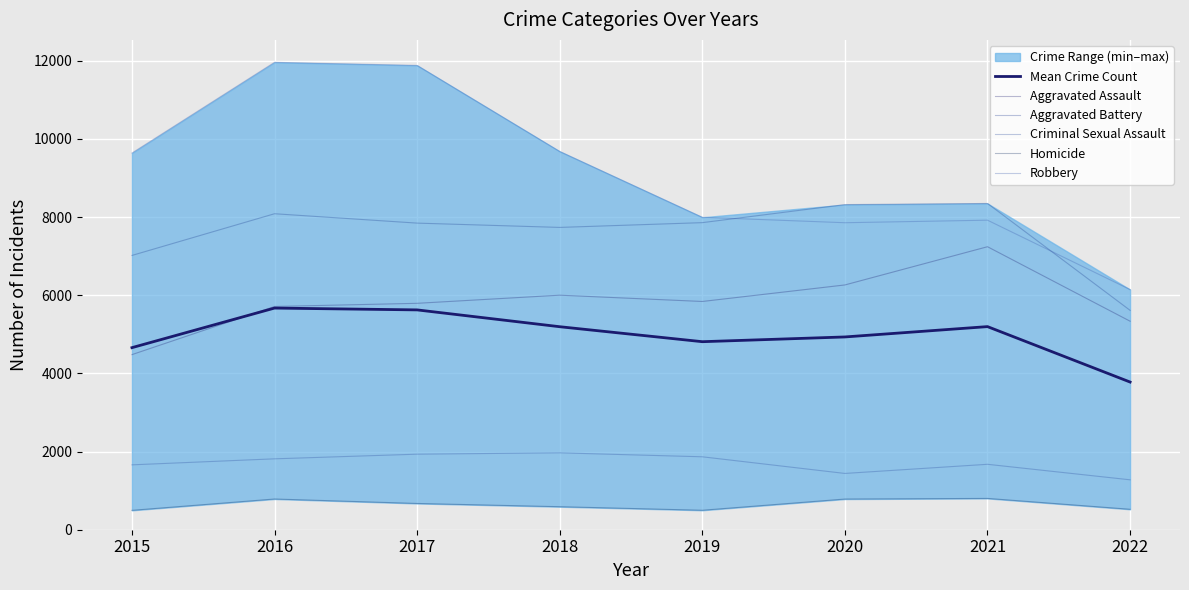

What is the maximum value shown in the chart?

11960.0